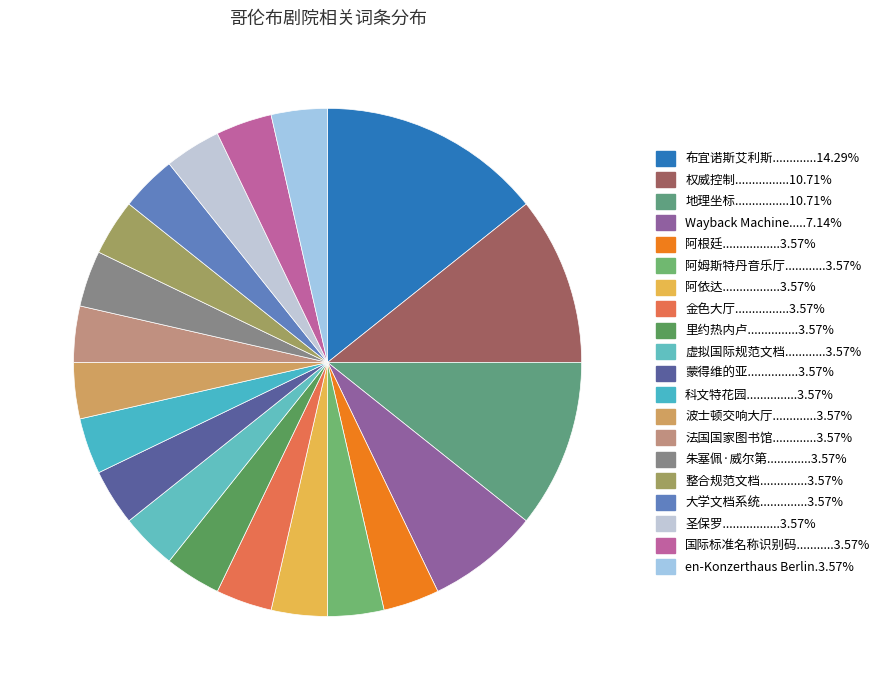

How many segments does this pie chart have?

20